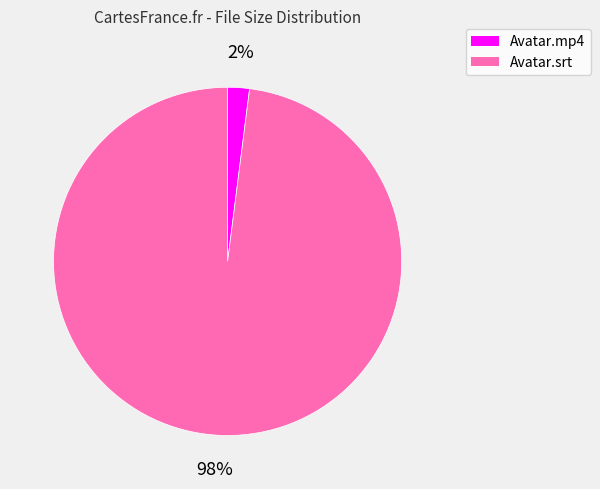

What percentage is the Avatar.mp4 slice, to the nearest percent?

2%